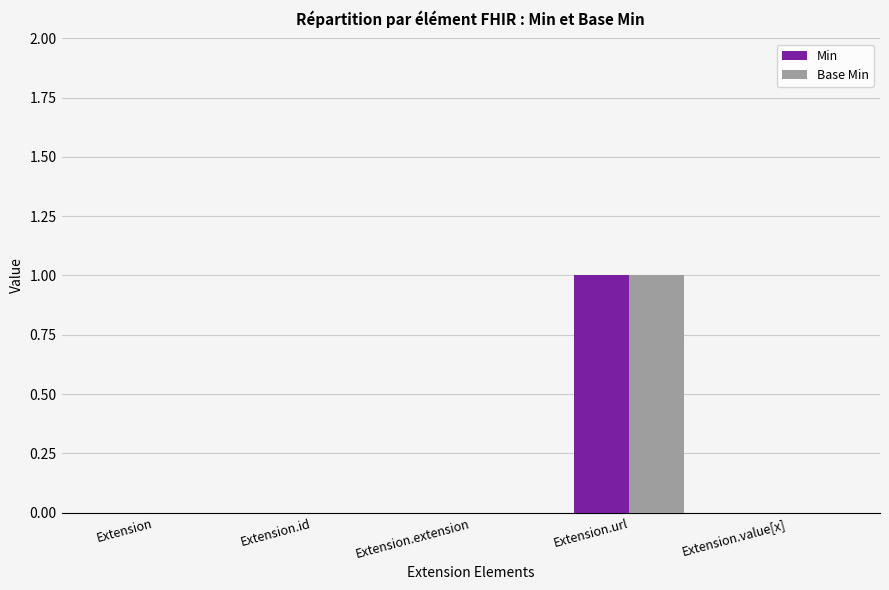

Is the value of Base Min at Extension.id greater than the value of Min at Extension.url?

No